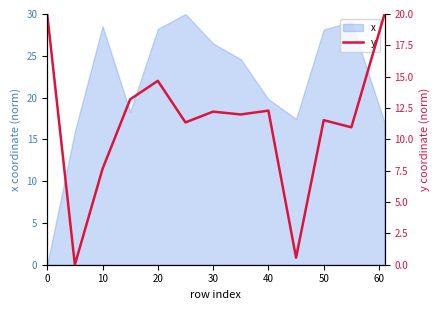

Where does the x series first go above 24?

10